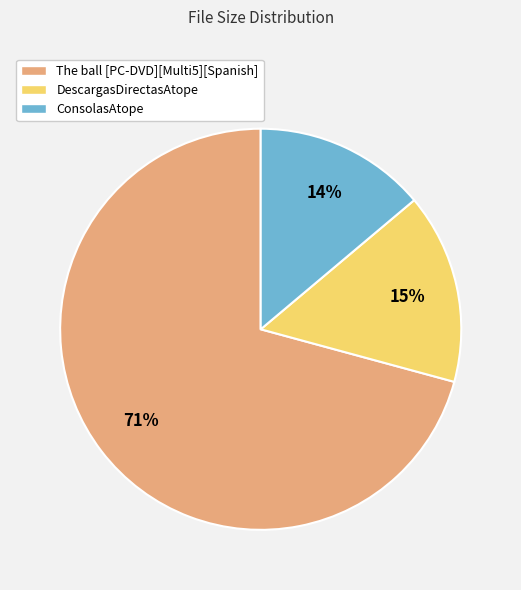

Count the number of slices in the pie.

3